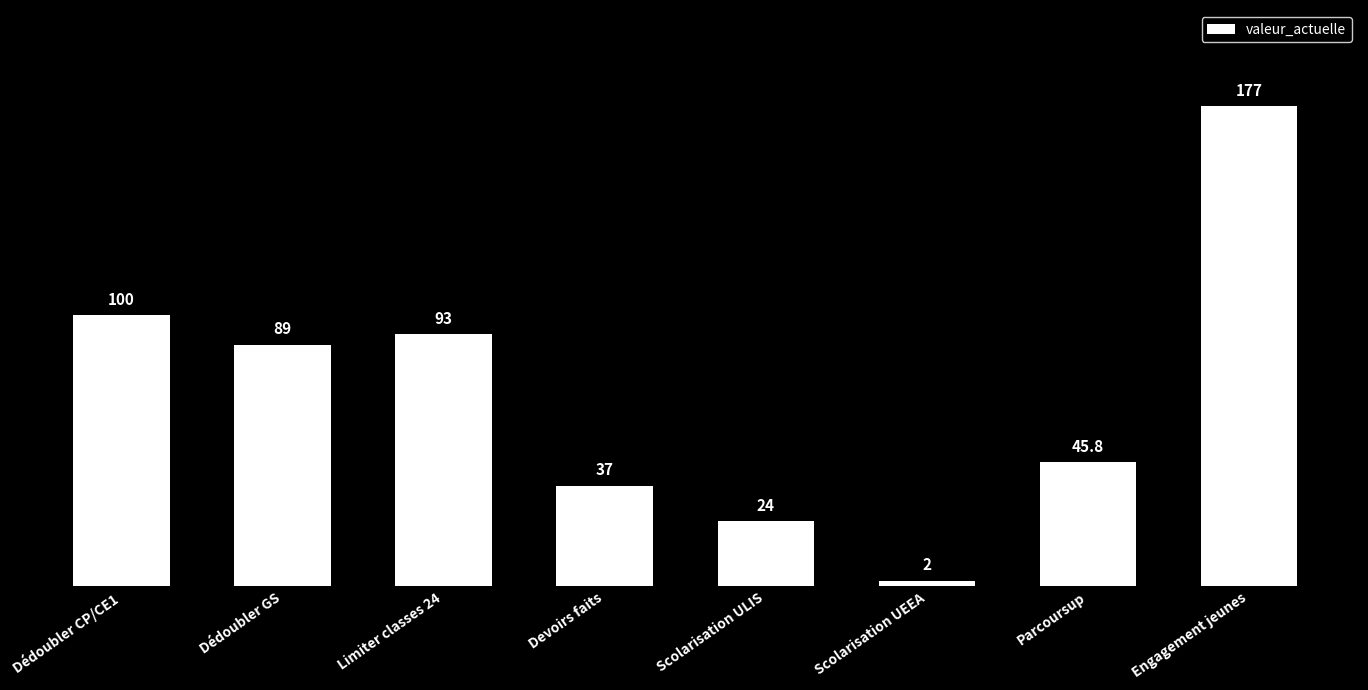

Rank the categories by value from highest to lowest.

Engagement jeunes, Dédoubler CP/CE1, Limiter classes 24, Dédoubler GS, Parcoursup, Devoirs faits, Scolarisation ULIS, Scolarisation UEEA